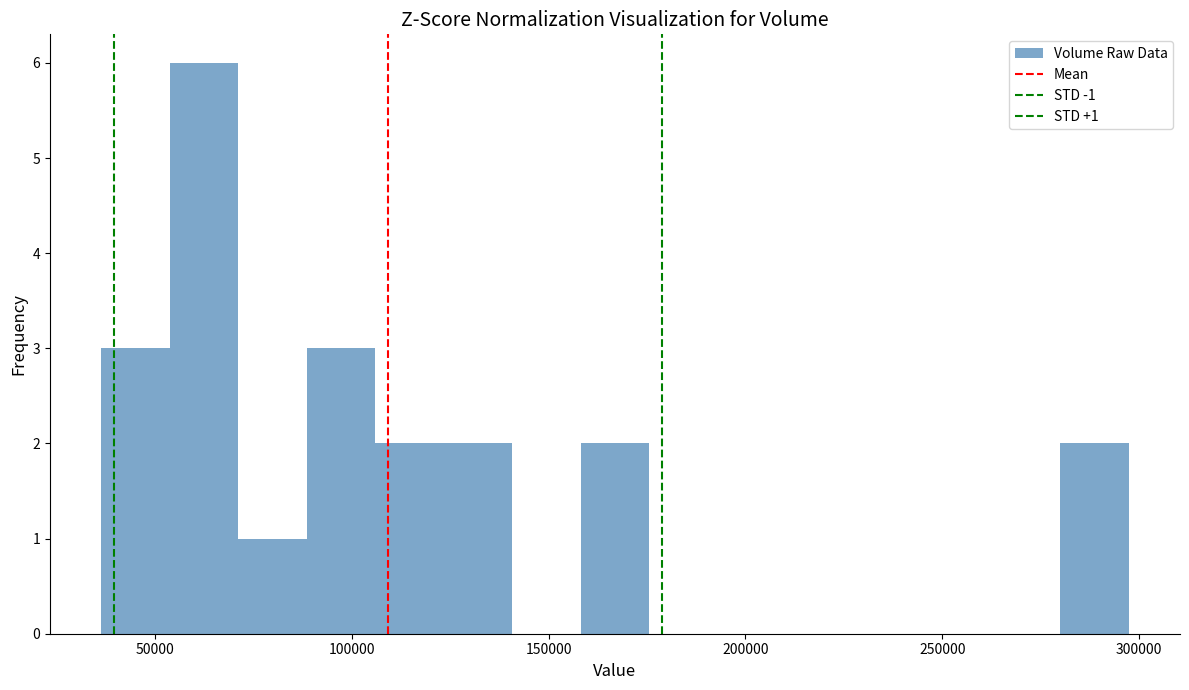

Around what value on the x-axis is the tallest bar? Give the approximate position of its centre, as read against the axis.

65000